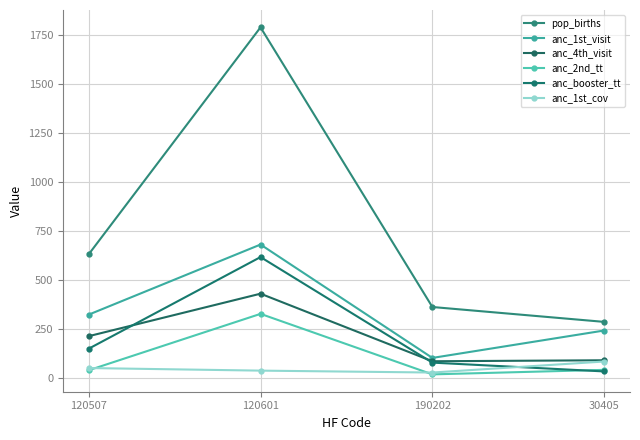

What is the label of the 3rd point from the left?

190202